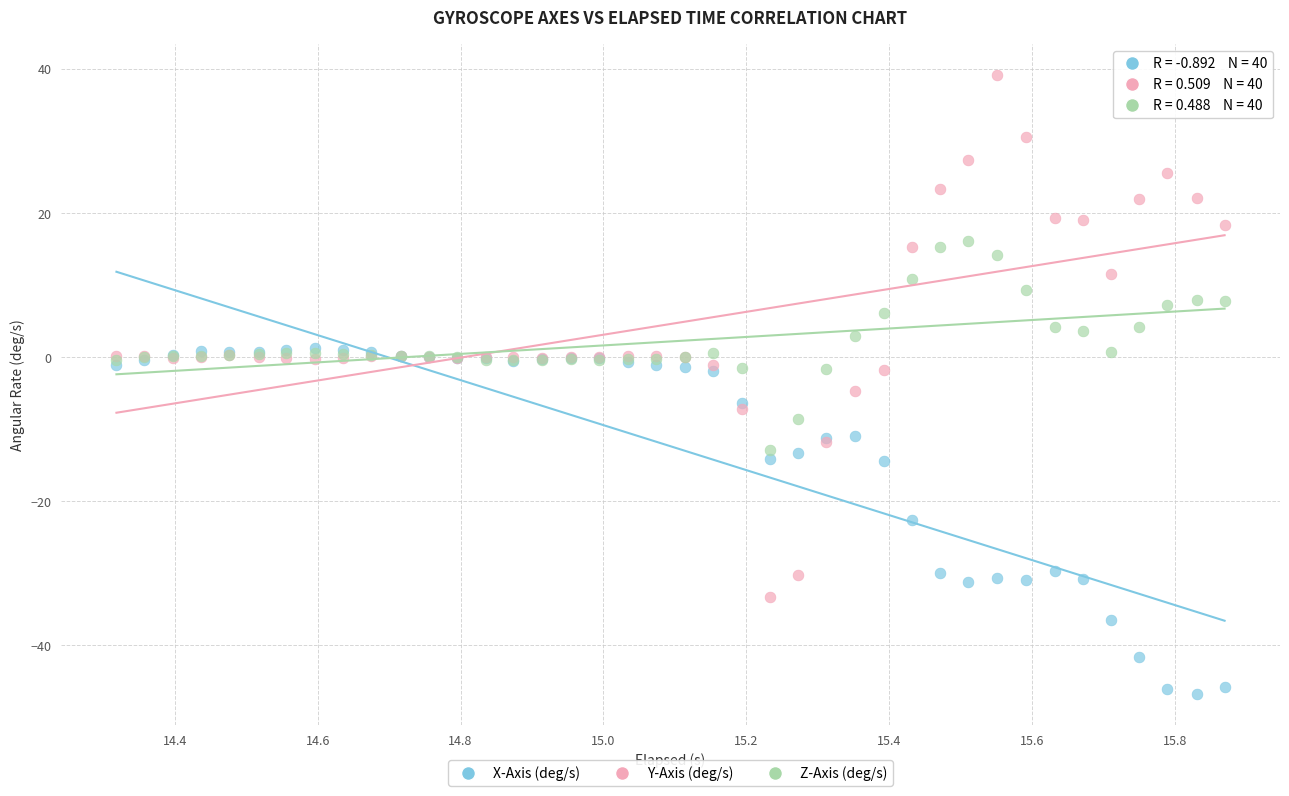

What are all the series names shown in the legend?

X-Axis (deg/s), Y-Axis (deg/s), Z-Axis (deg/s)